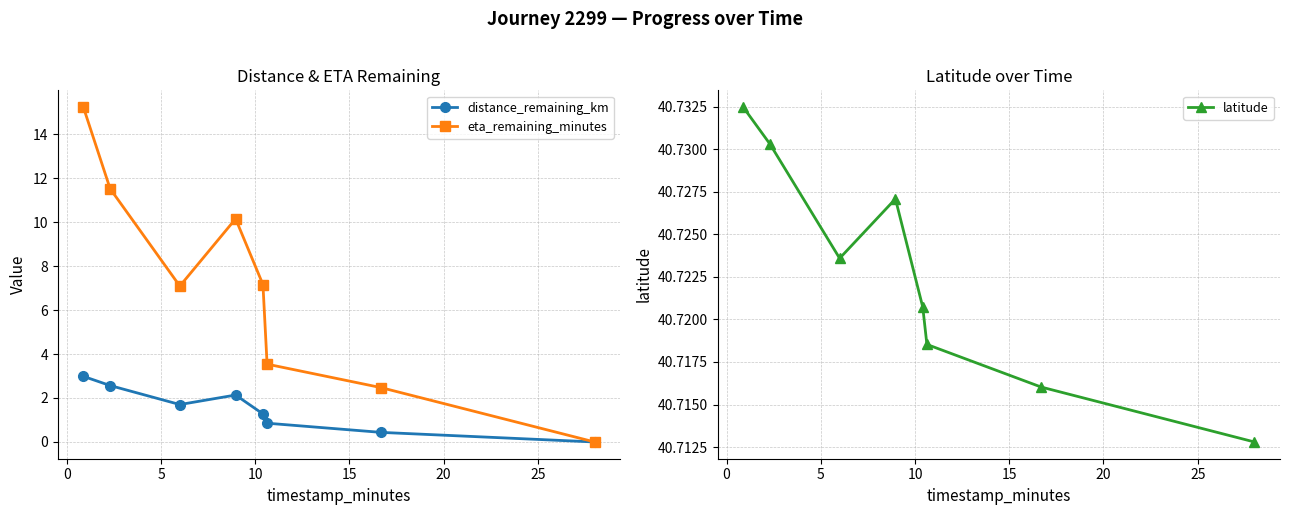

In latitude, how many points are higher than both neighbors (excluding endpoints)?

1